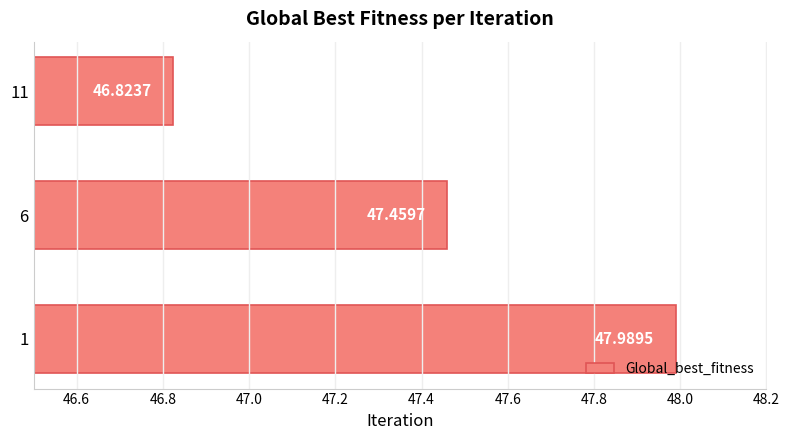

How many values are below 47?

1